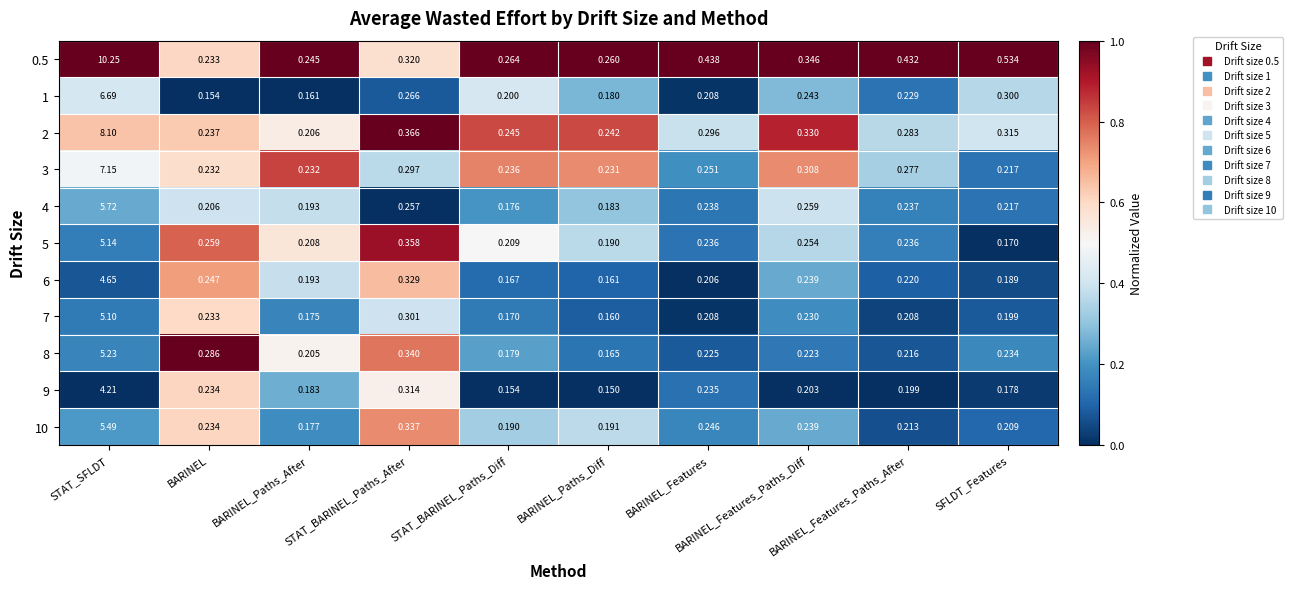

Which category has the lowest value across all series?

BARINEL_Paths_Diff